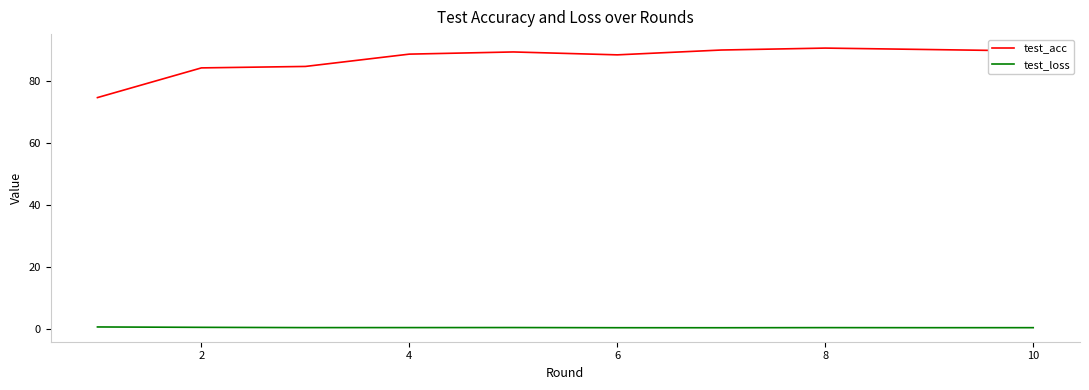

What are all the series names shown in the legend?

test_acc, test_loss